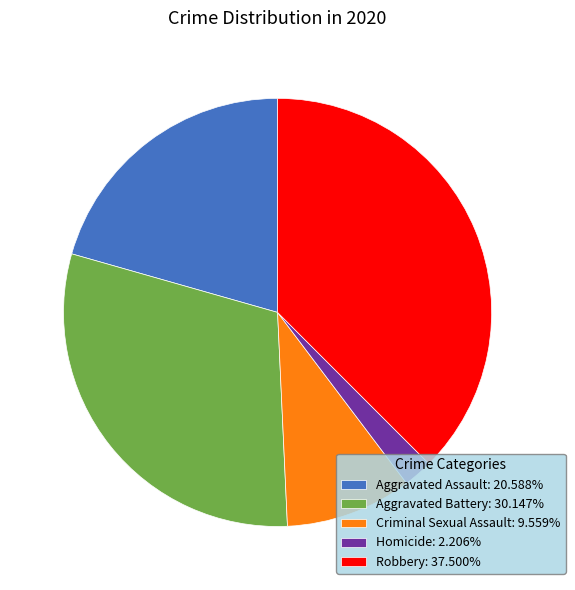

Approximately how many times larger is the value at Robbery: 37.500% compared to Homicide: 2.206%?

17.0